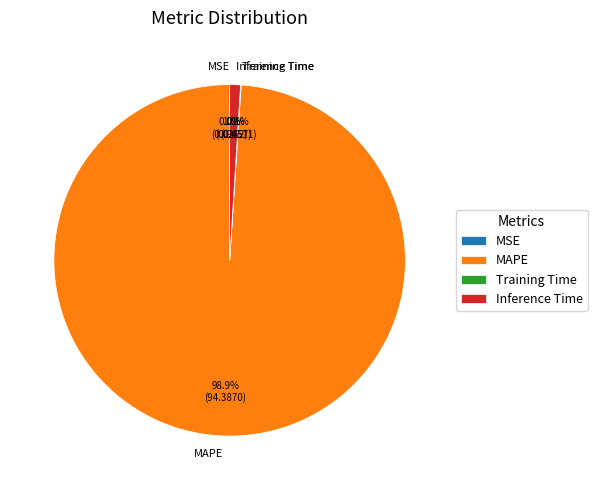

Is the sum of MAPE and Inference Time greater than half?

Yes